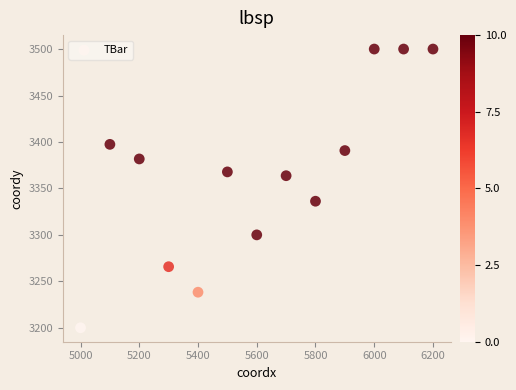

What is the range of Y values (max minus min)?

300.0